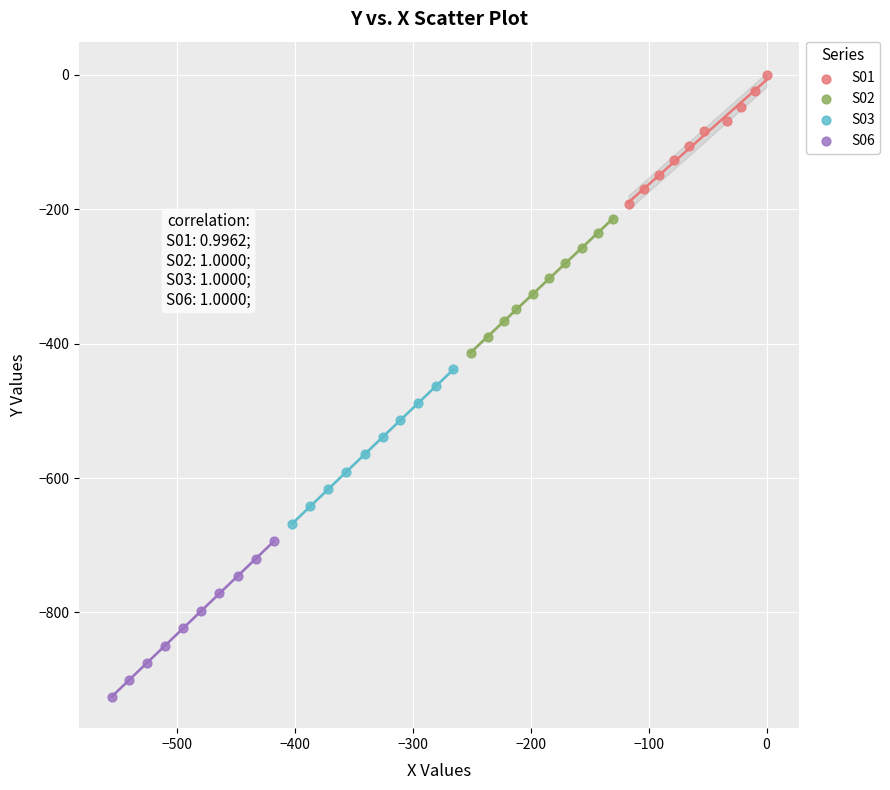

Which series reaches the maximum Y coordinate?

S01